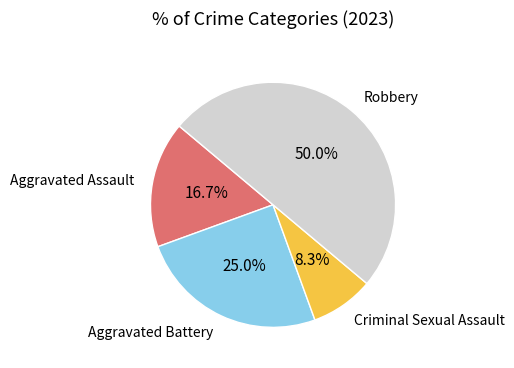

Rank the categories by value from lowest to highest.

Criminal Sexual Assault, Aggravated Assault, Aggravated Battery, Robbery